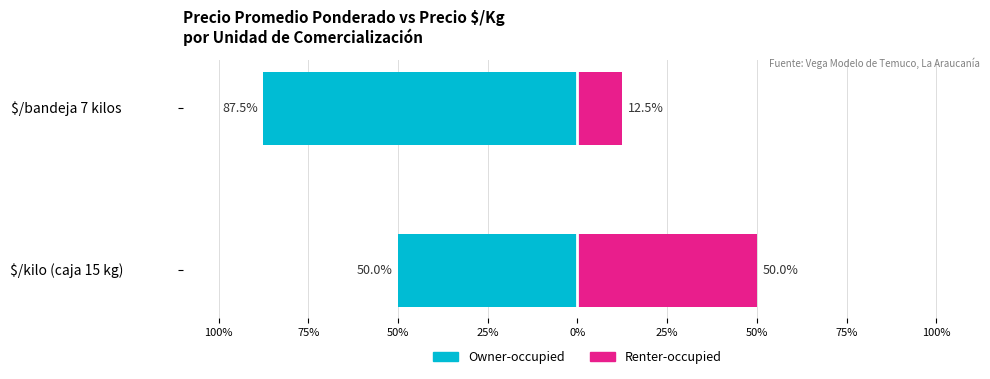

How many bars are there in total?

4